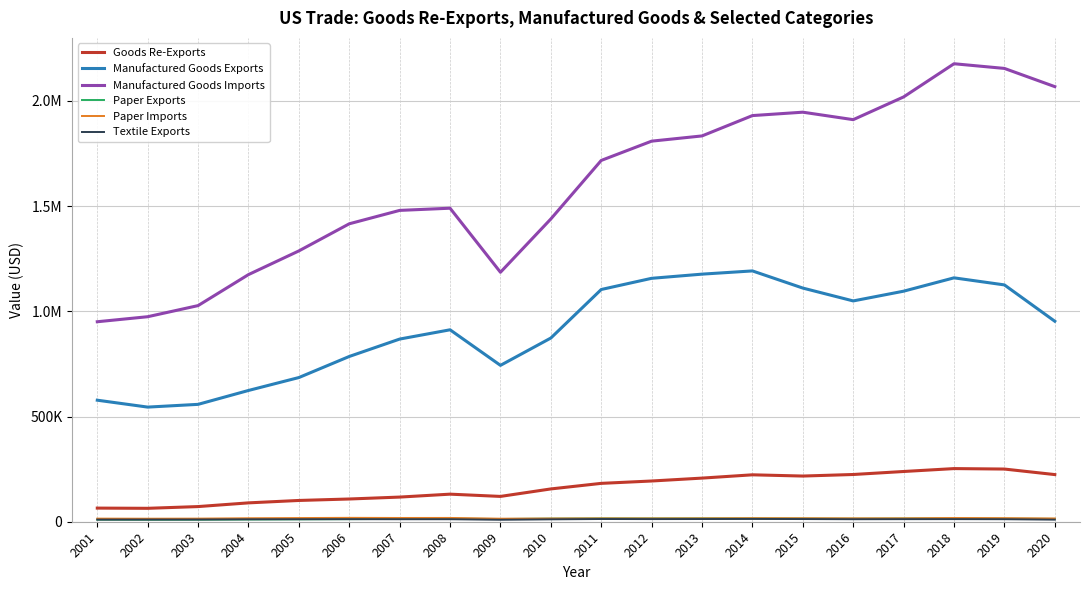

What is the value of the Textile Exports point at the 6th from the left?

12106